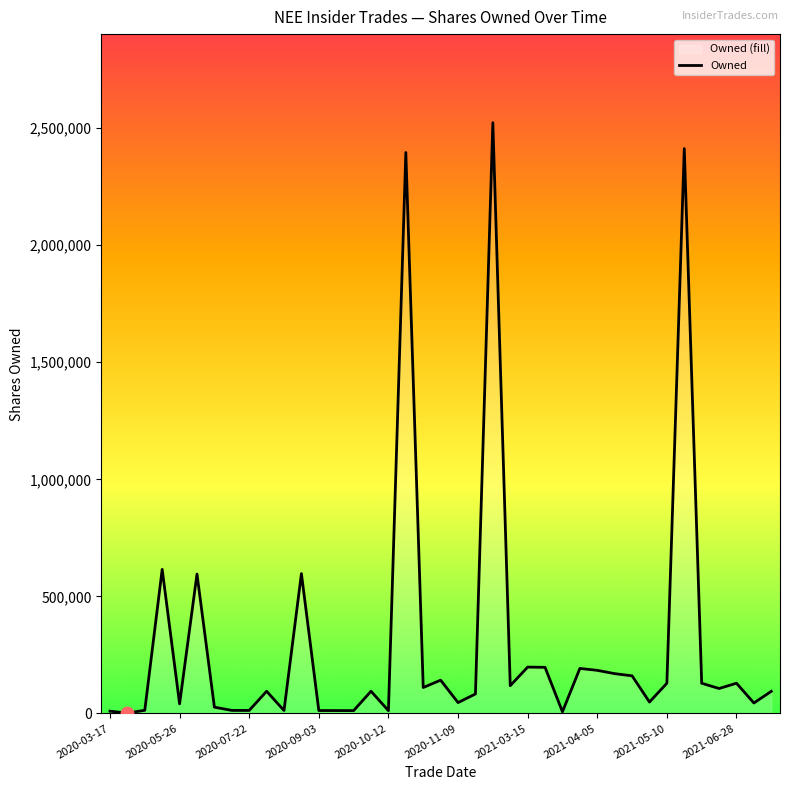

What is the ratio of the value at 27 to the value at 15?

2.0